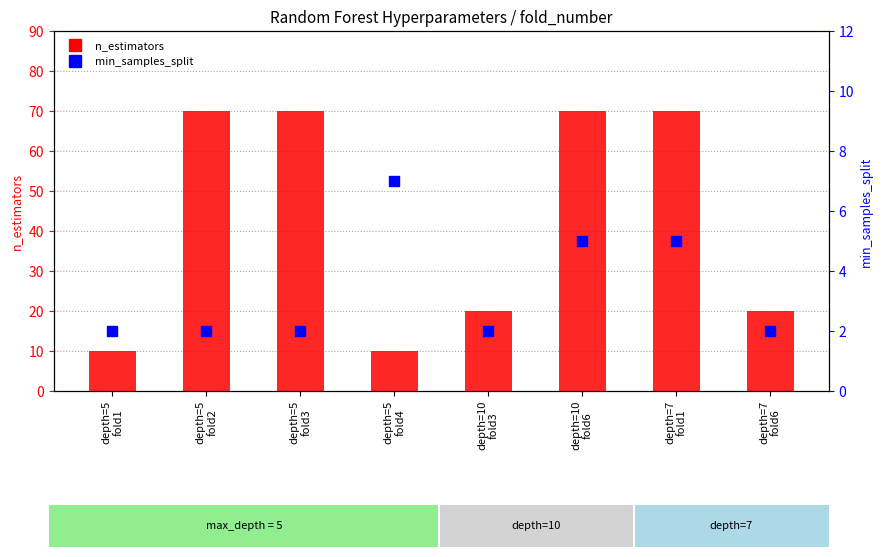

Which series has the widest spread of Y values?

n_estimators